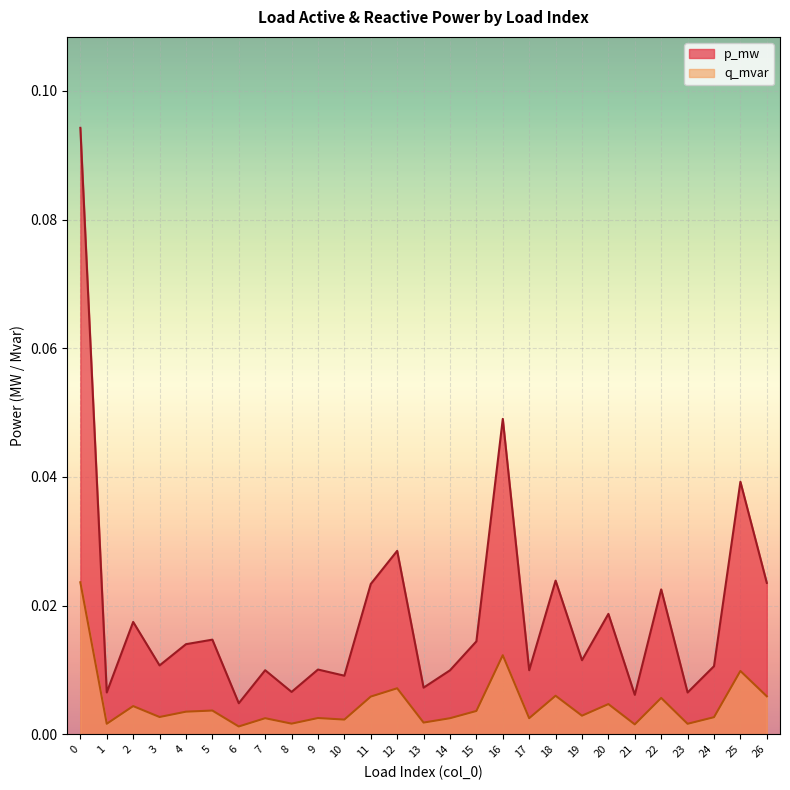

What are all the series names shown in the legend?

p_mw, q_mvar